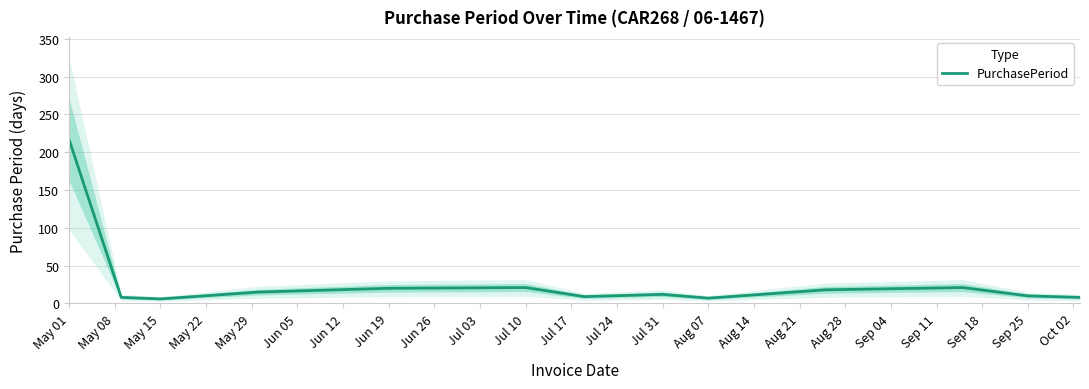

What is the average value?

29